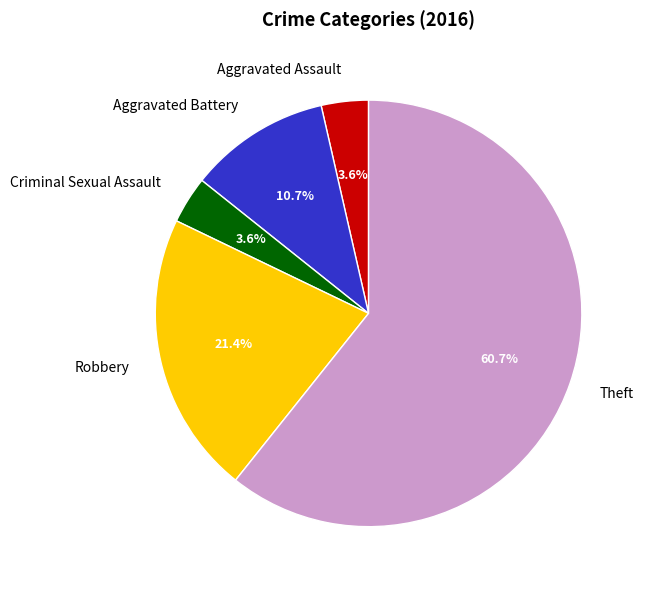

To the nearest percent, what percentage of the pie is Criminal Sexual Assault?

4%